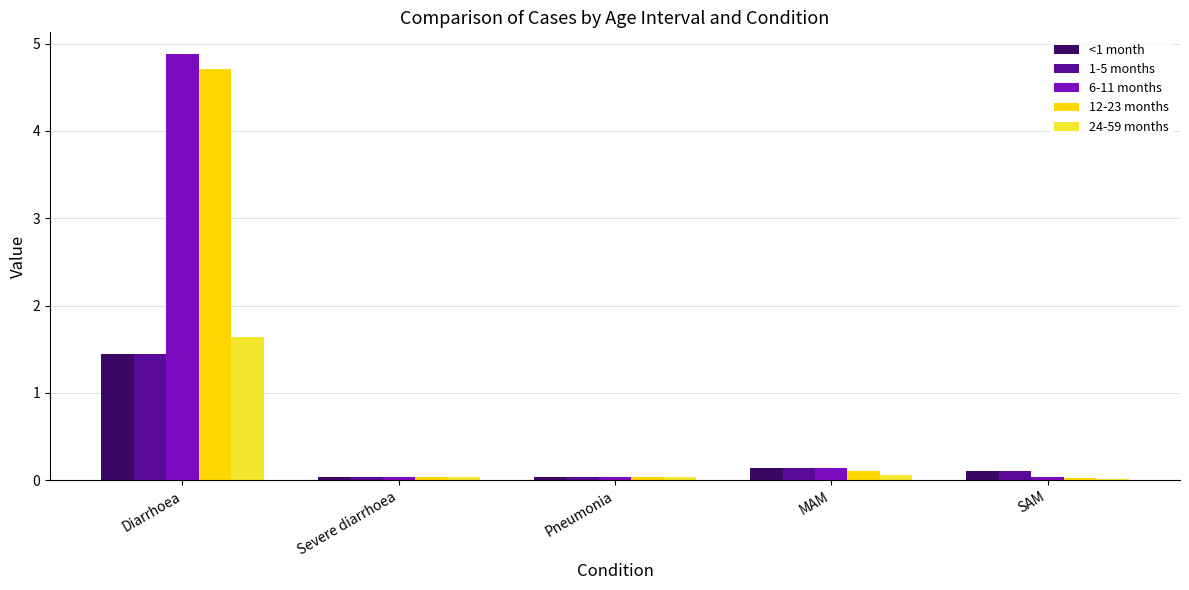

True or false: 6-11 months has a value of 0.0 at Severe diarrhoea.

True